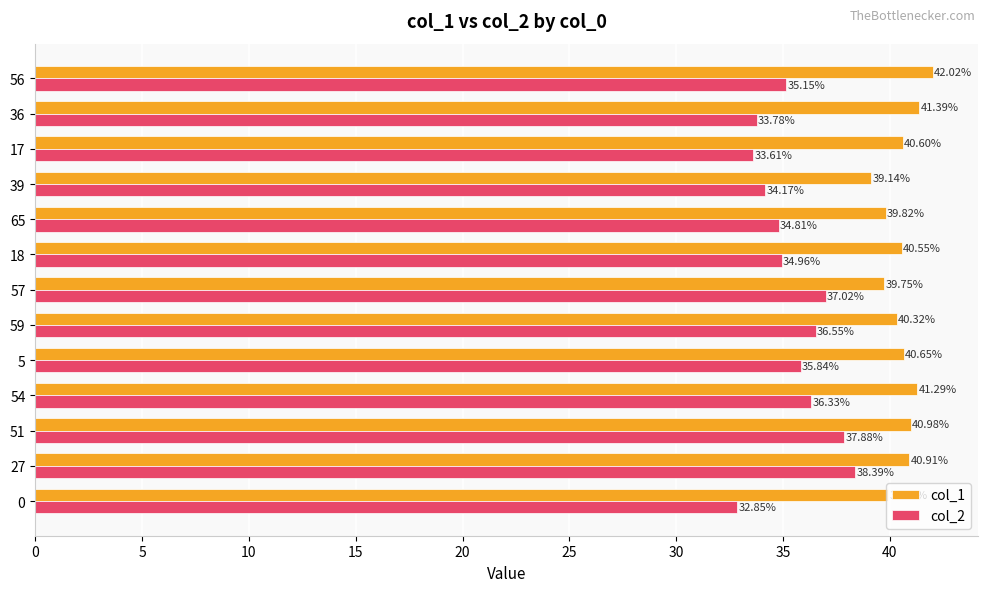

Which series has the widest spread of values?

col_2